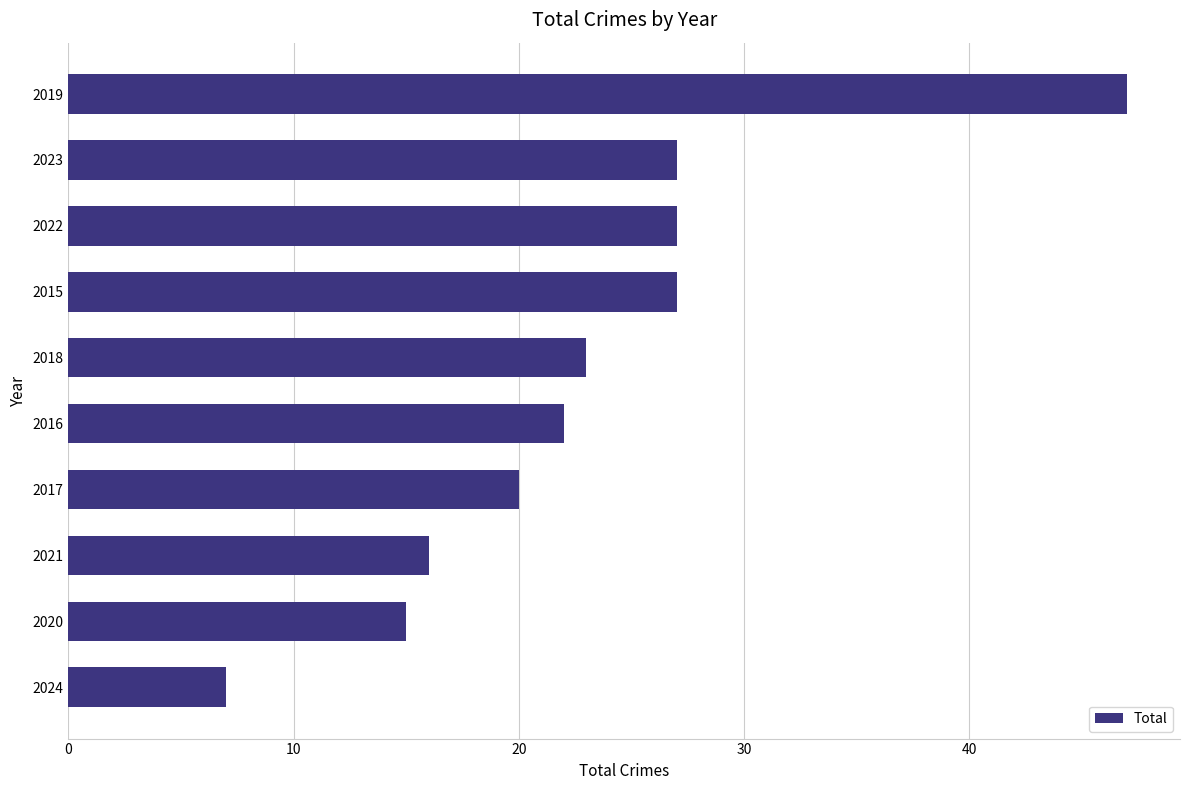

True or false: the data shows 11 at 2024.

False